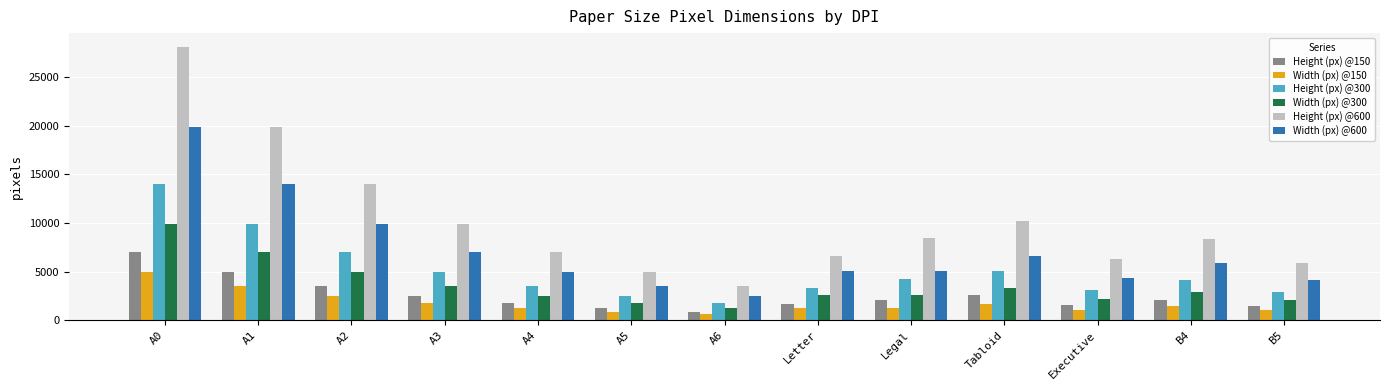

Rank the series at Tabloid from highest to lowest value.

Height (px) @600, Width (px) @600, Height (px) @300, Width (px) @300, Height (px) @150, Width (px) @150